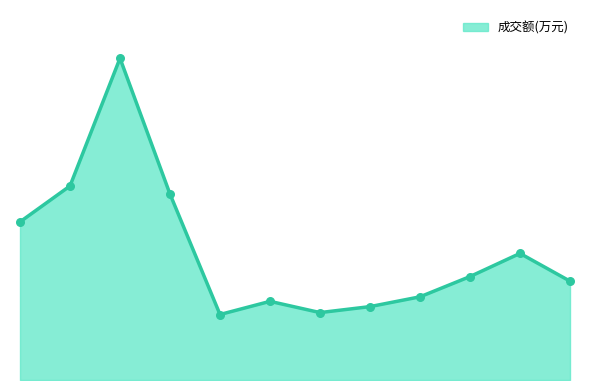

Is the value of 成交额(万元) markers at 0 greater than the value of 成交额(万元) line at 12?

Yes